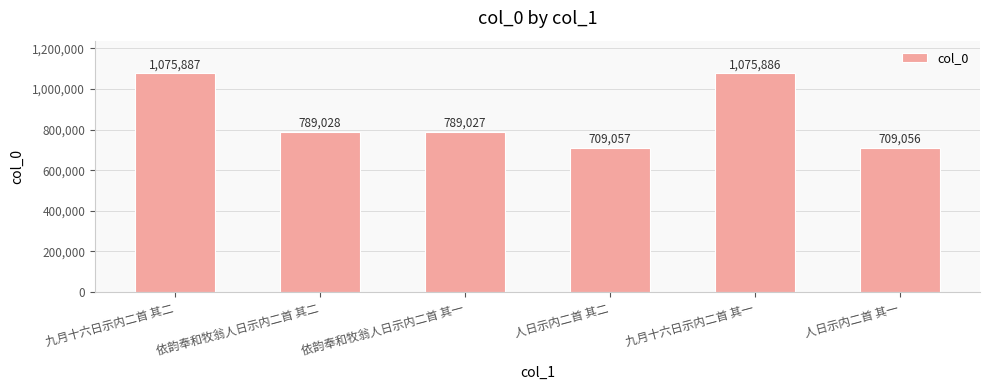

What is the ratio of the value at 依韵奉和牧翁人日示内二首 其二 to the value at 依韵奉和牧翁人日示内二首 其一?

1.0